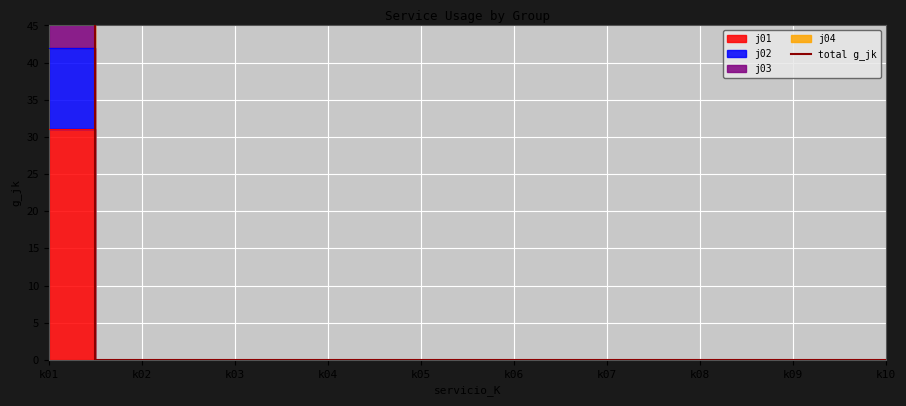

Which category has the highest value across all series?

k01